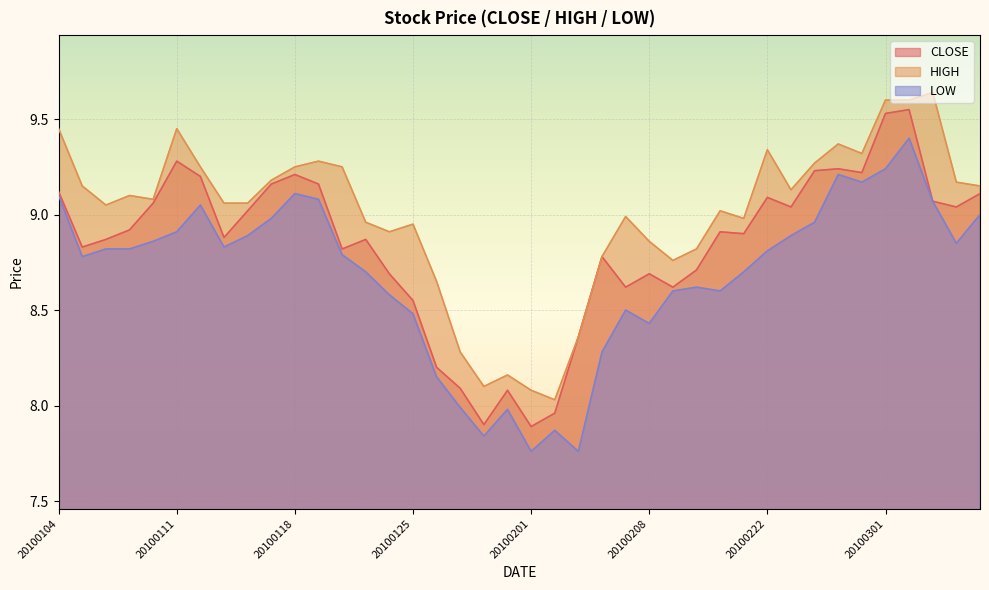

How many lines are shown in the chart?

3